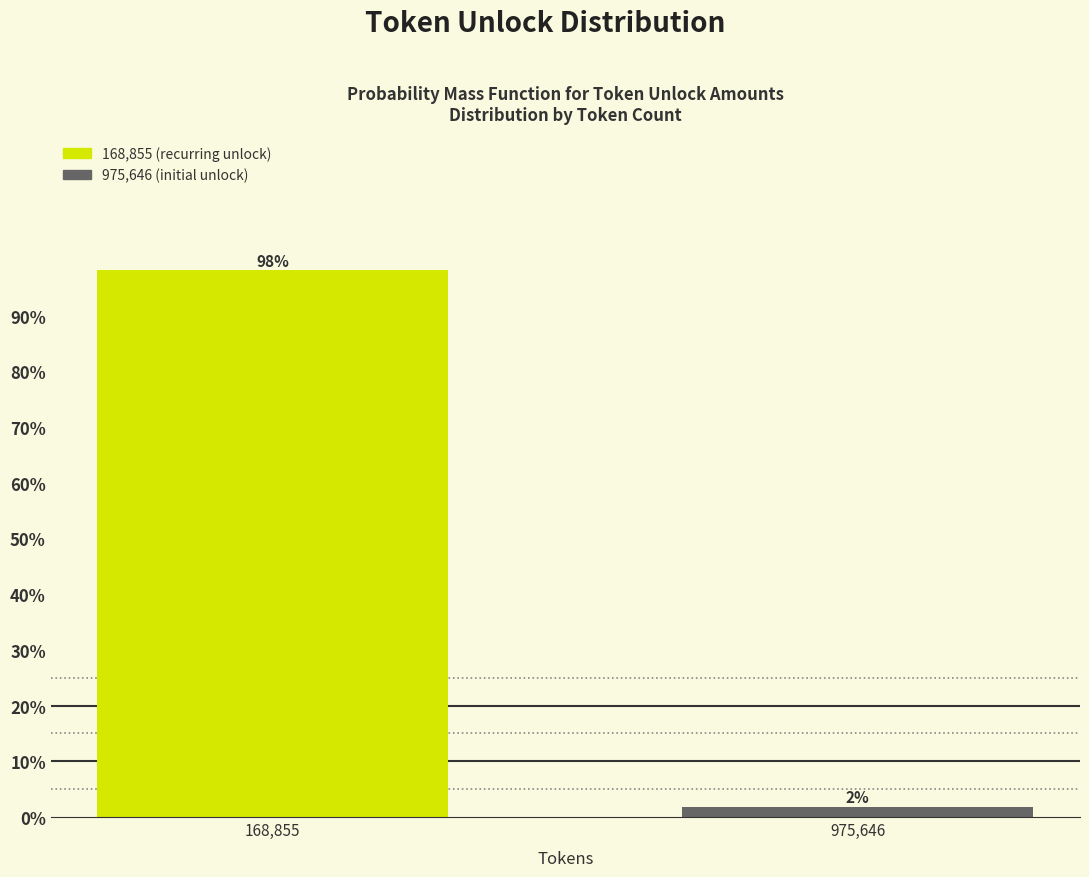

What is the approximate value at 168,855?

98.1